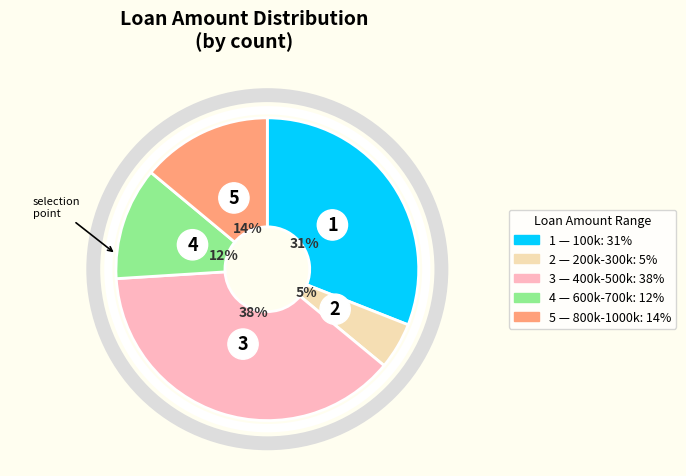

Is 600000-700000 the majority of the pie?

No